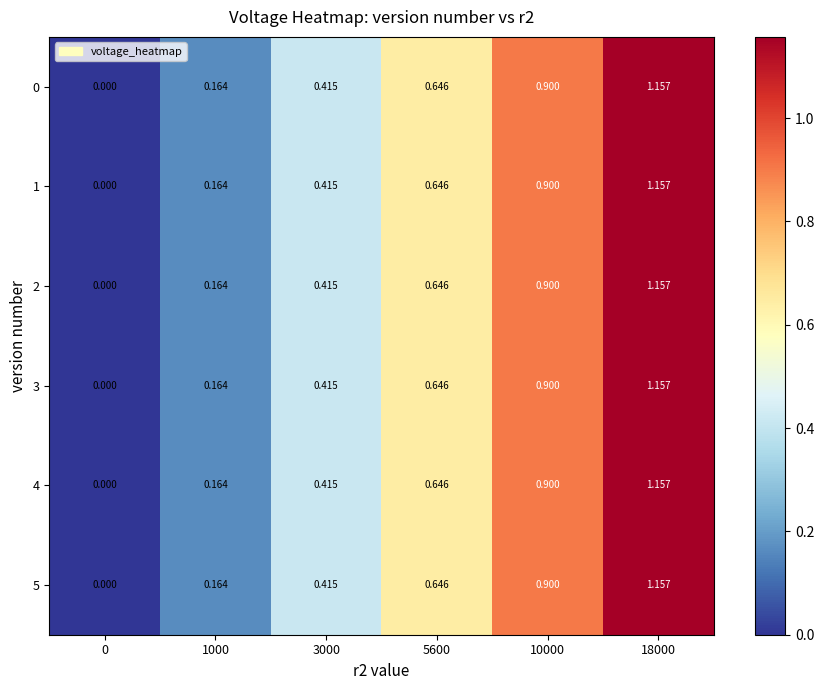

Is the value of 4 at 3000 greater than the value of 5 at 0?

Yes